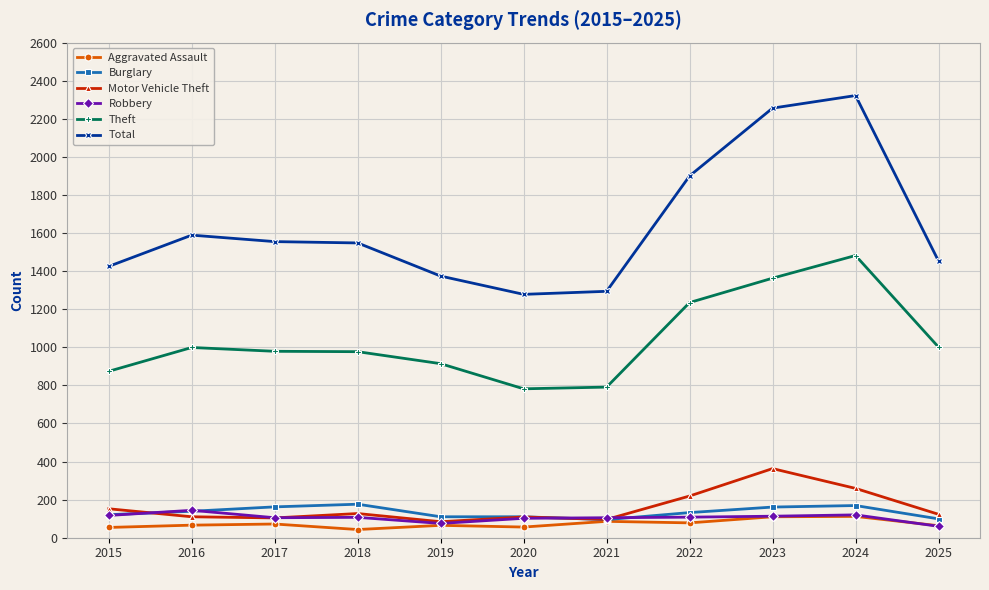

What is the highest value of the Total series?

2322